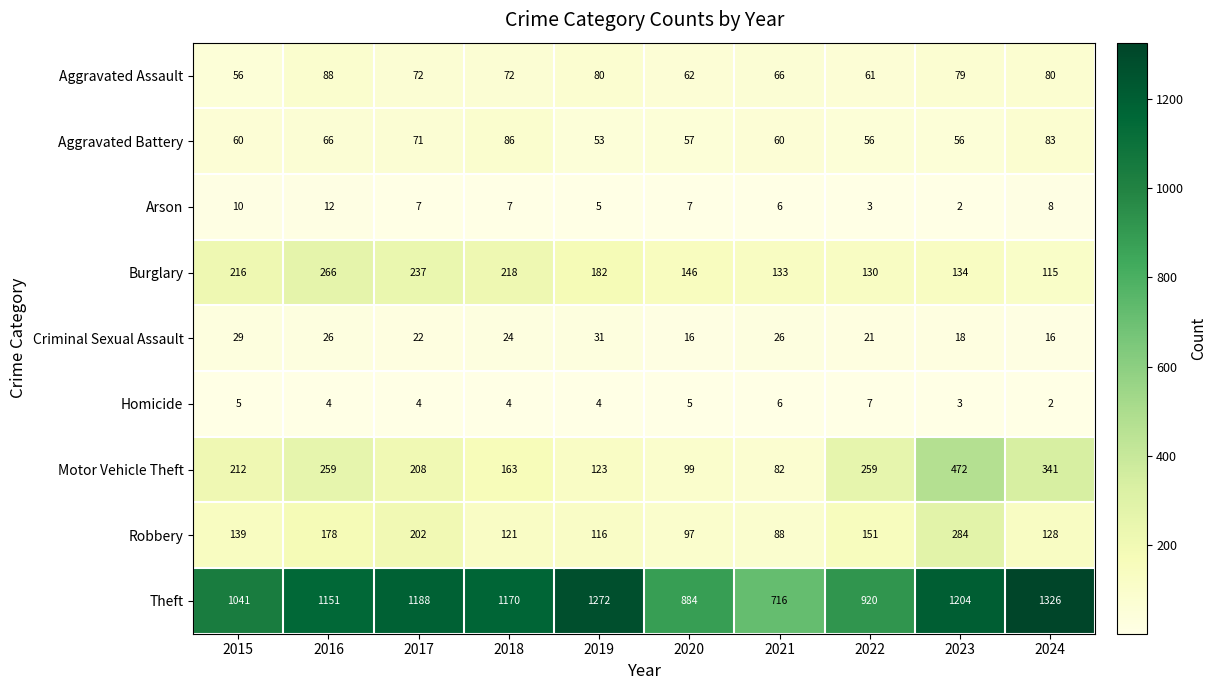

Which series has the largest total across all categories?

Theft